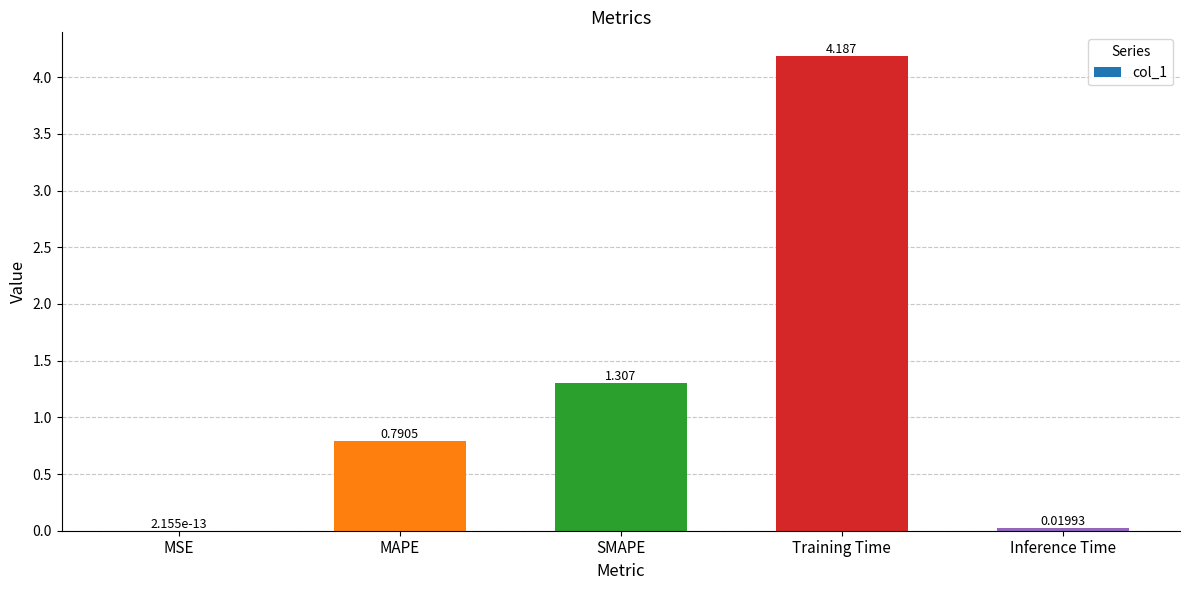

Between MAPE and MSE, which is larger?

MAPE